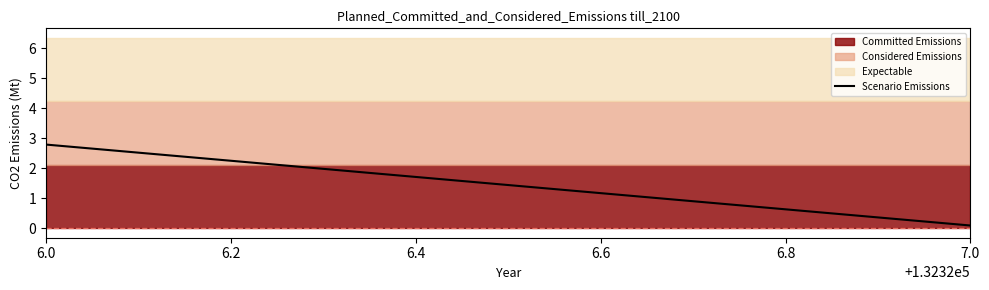

Which has a higher value, 6.0 or 7.0?

6.0